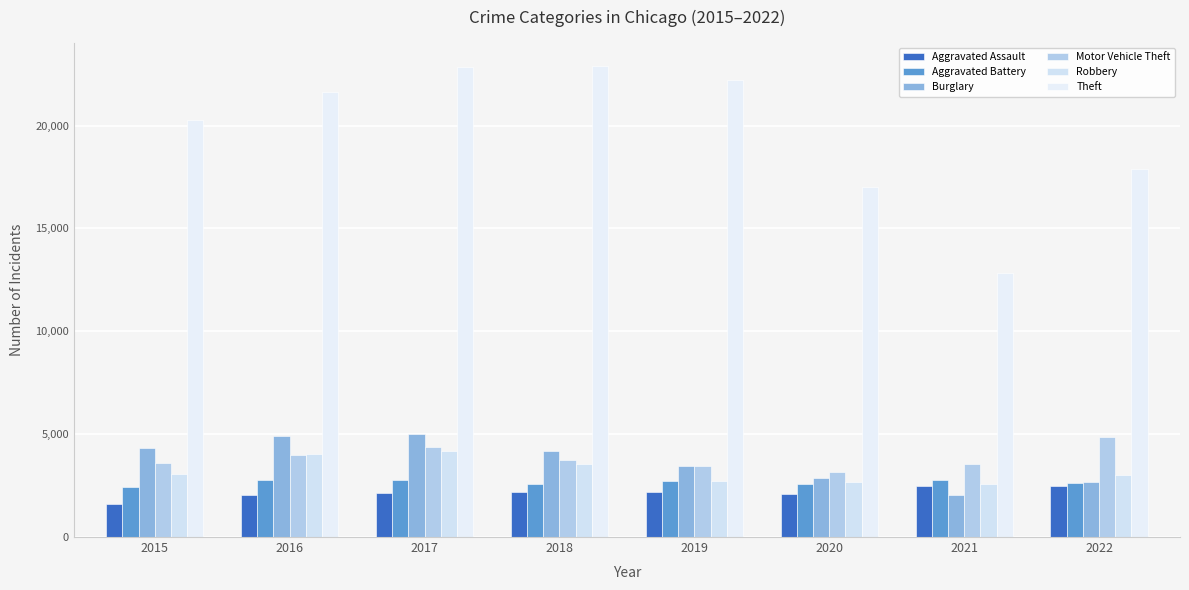

What is the value of the Aggravated Assault bar at the 6th from the left?

2083